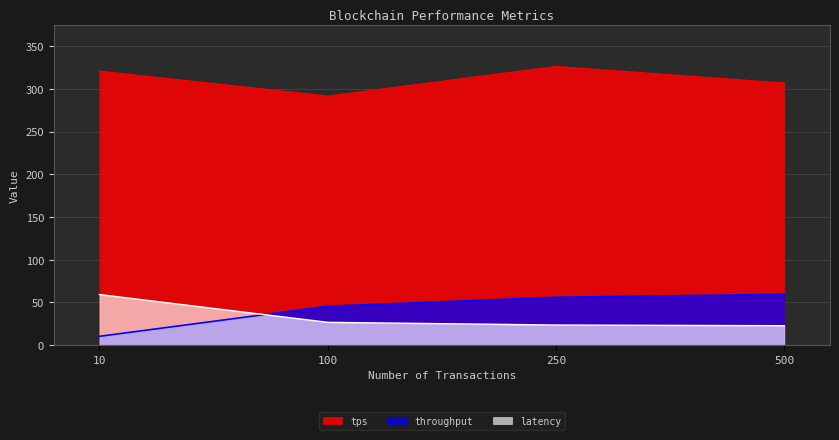

Is it true that tps equals 291.5 at 100?

True